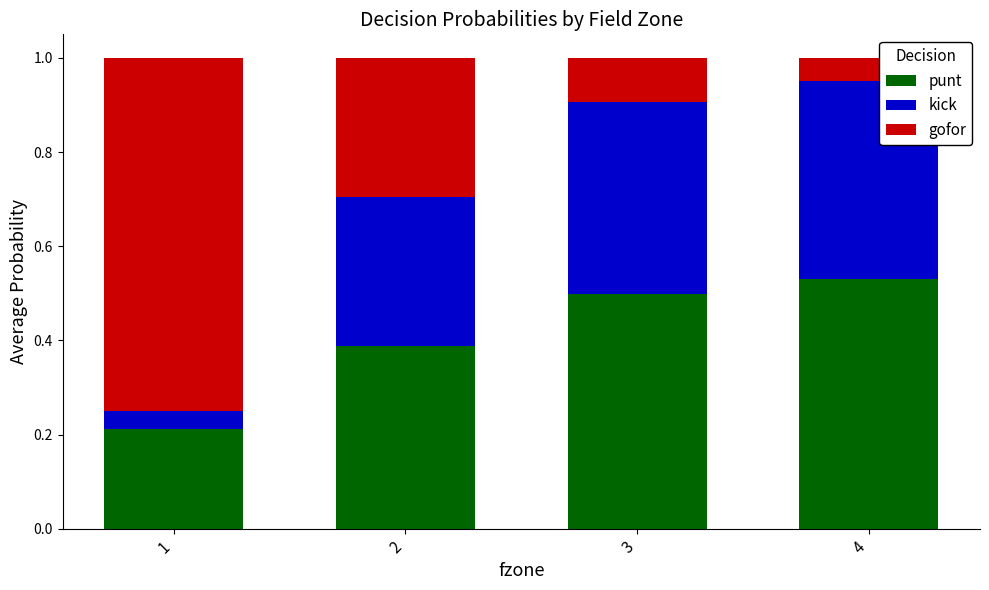

The punt series shows 0.7 at 3. True or false?

False